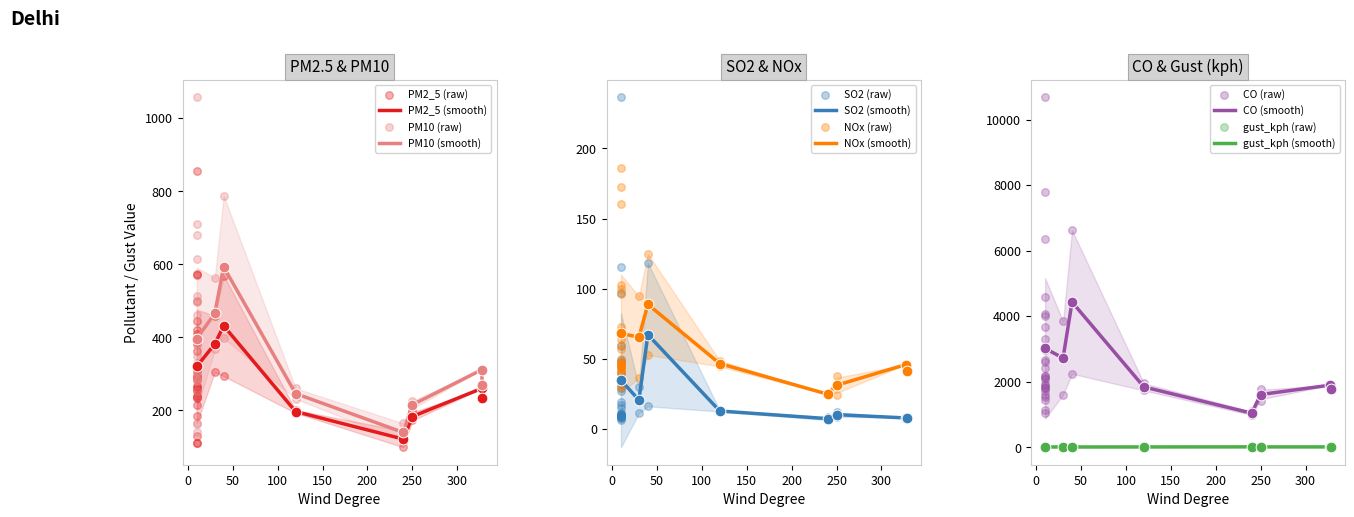

What are all the series names shown in the legend?

PM2_5, PM10, SO2, CO, NOx, gust_kph